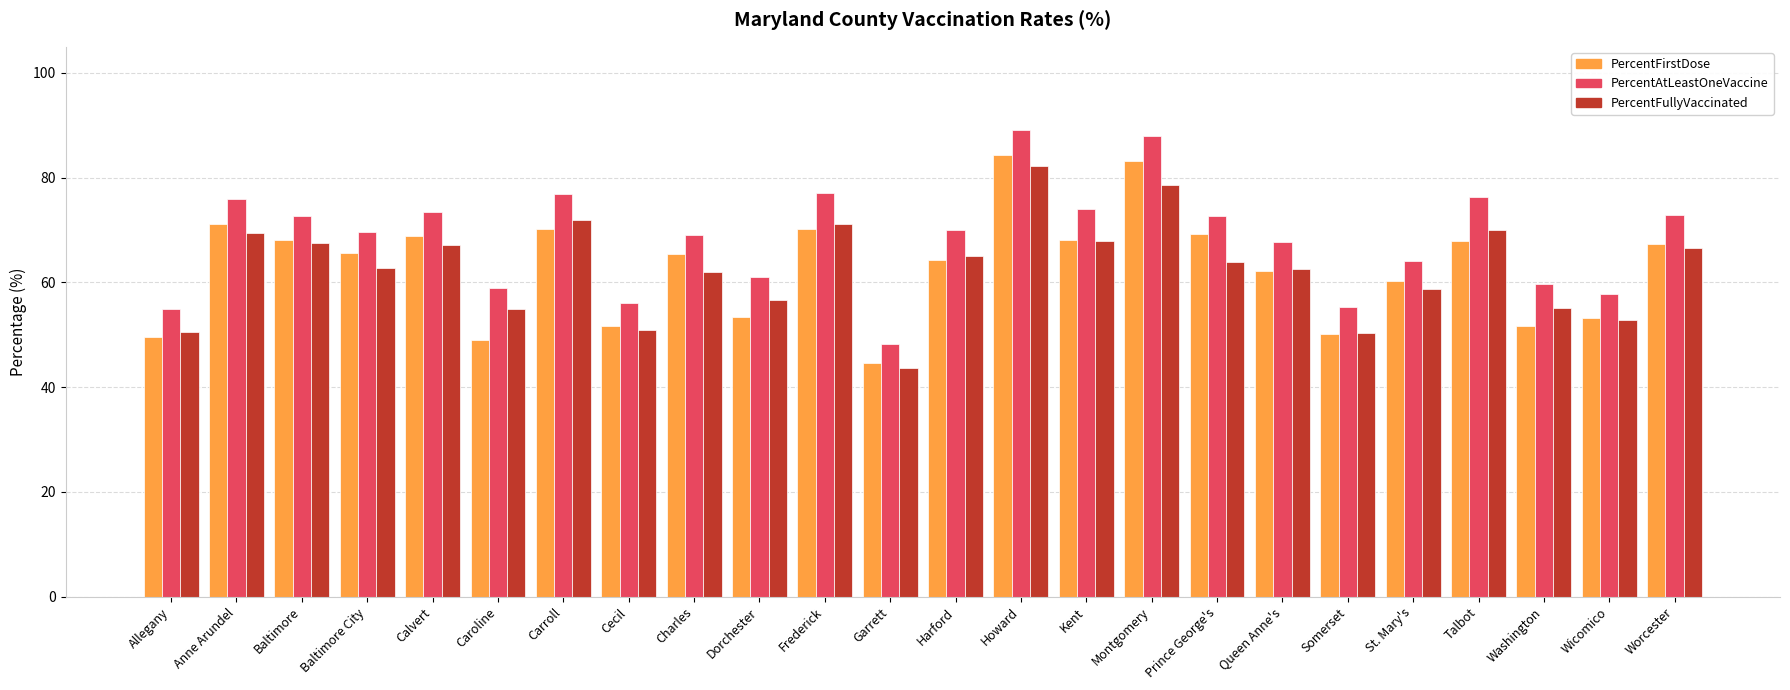

List the series in order of their peak value, lowest first.

PercentFullyVaccinated, PercentFirstDose, PercentAtLeastOneVaccine